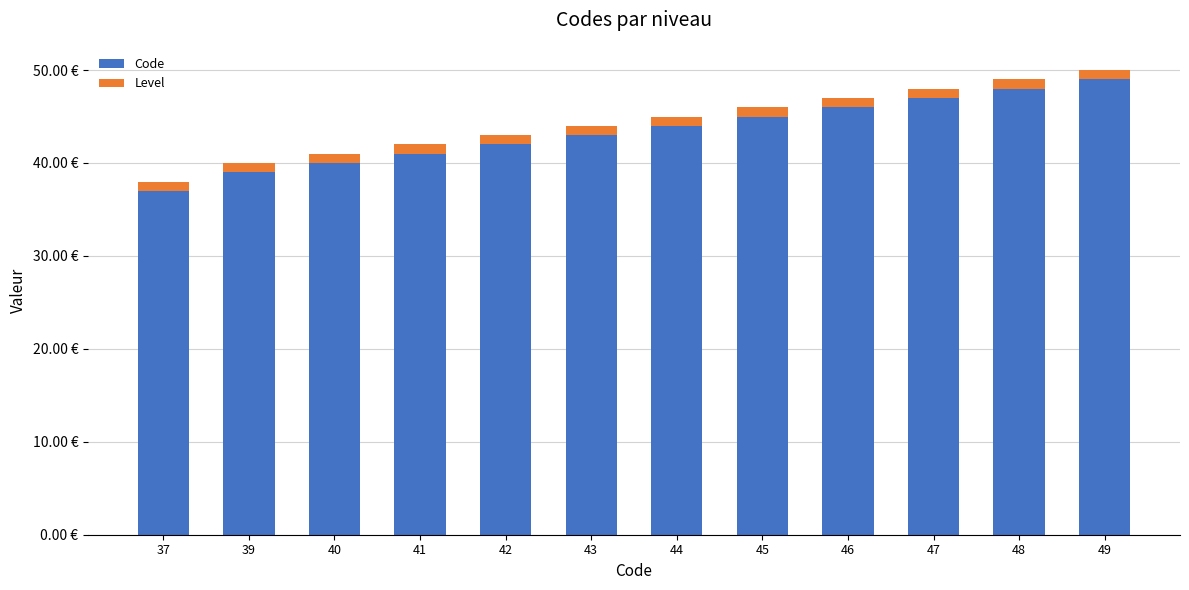

Does the chart contain any negative values?

No